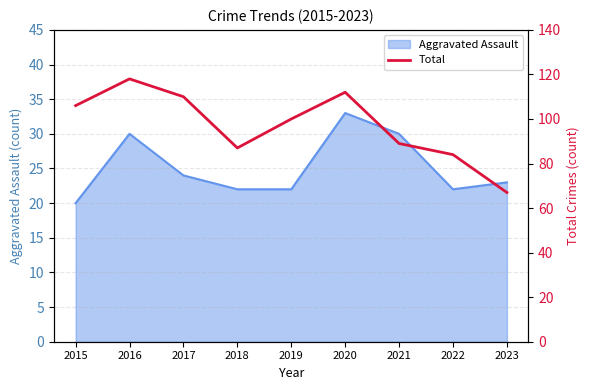

The chart shows a value of 87 at 2018. True or false?

True